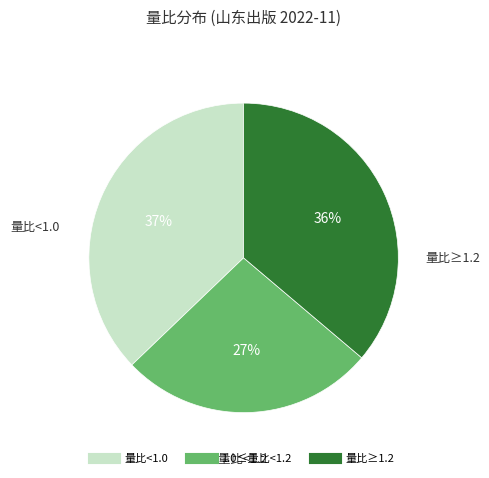

Is there any slice that represents more than half of the pie?

No